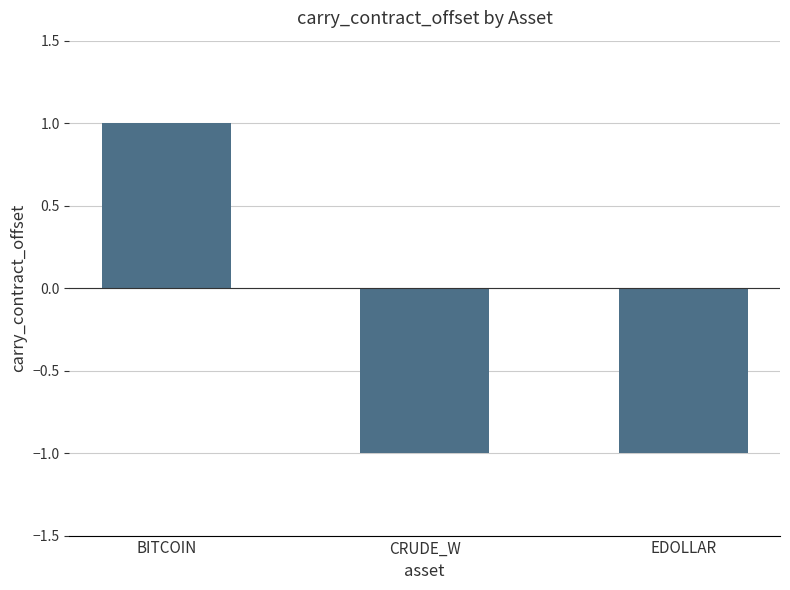

Is it true that the value at BITCOIN is 0?

False